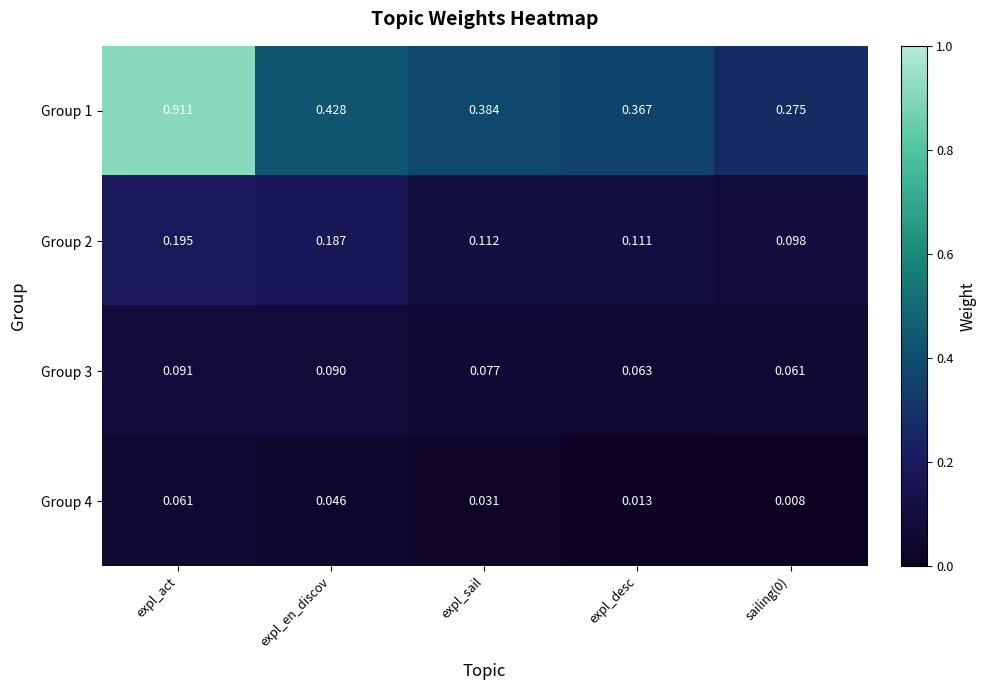

At which label does Group 3 reach its peak?

expl_act